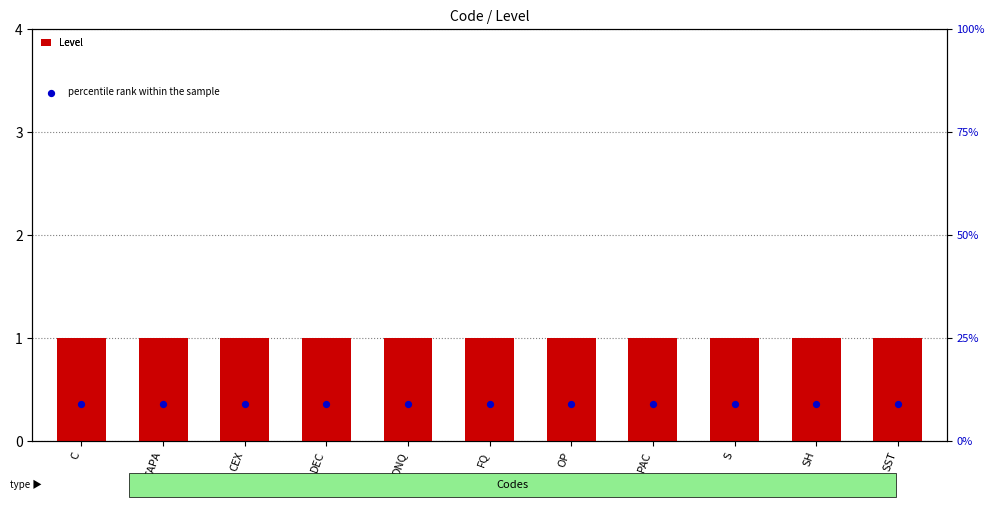

Is the value of percentile rank within the sample at CAPA greater than the value of Level at DEC?

Yes